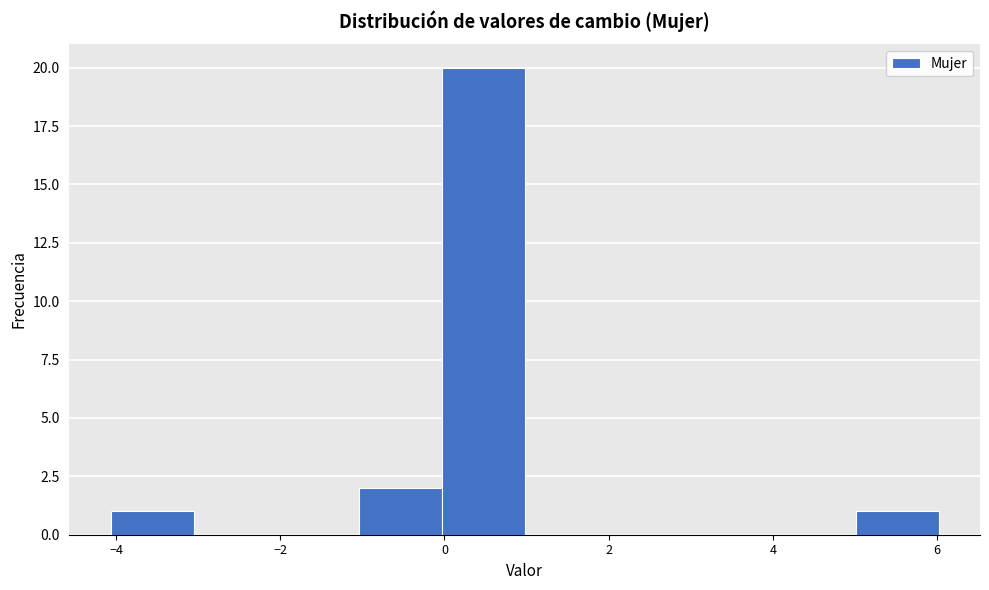

Reading left to right, transcribe this chart: for each bar, give the range it covers on the x-axis and its height. Neither the bar edges nor the heights are printed on the chart, so give them approximately, as read against the axes.

-4 to -3: 1
-3 to -2: 0
-2 to -1: 0
-1 to 0: 2
0 to 1: 20
1 to 2: 0
2 to 3: 0
3 to 4: 0
4 to 5: 0
5 to 6: 1